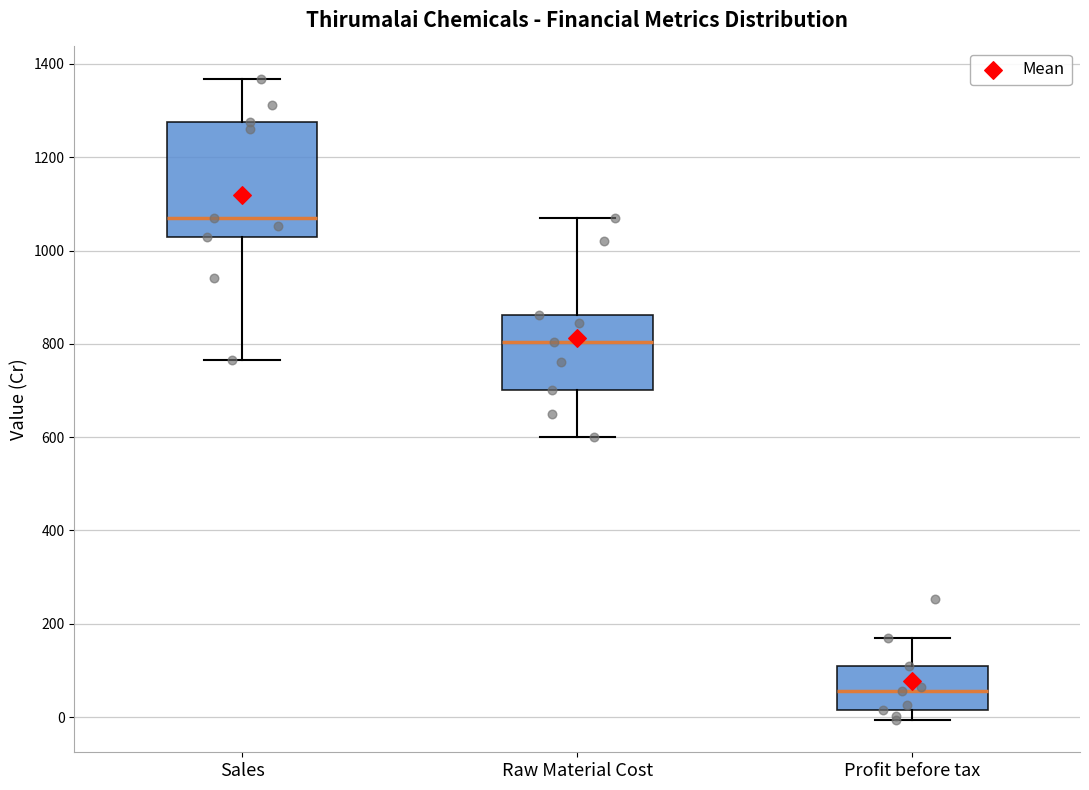

Reading left to right, read every box against the y-axis: the position of its median line, the range the box covers, and the ends of its whiskers. The values are not printed on the chart, so give them approximately, as read against the axis.

Sales: median 1060, box 1020 to 1280, whiskers 760 to 1360
Raw Material Cost: median 800, box 700 to 860, whiskers 600 to 1060
Profit before tax: median 60, box 20 to 100, whiskers 0 to 160